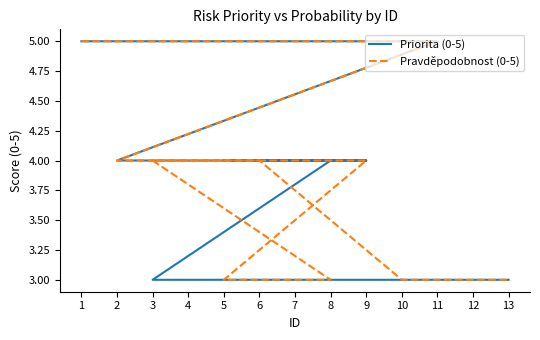

The value of Priorita (0-5) at 7 is 6. True or false?

False